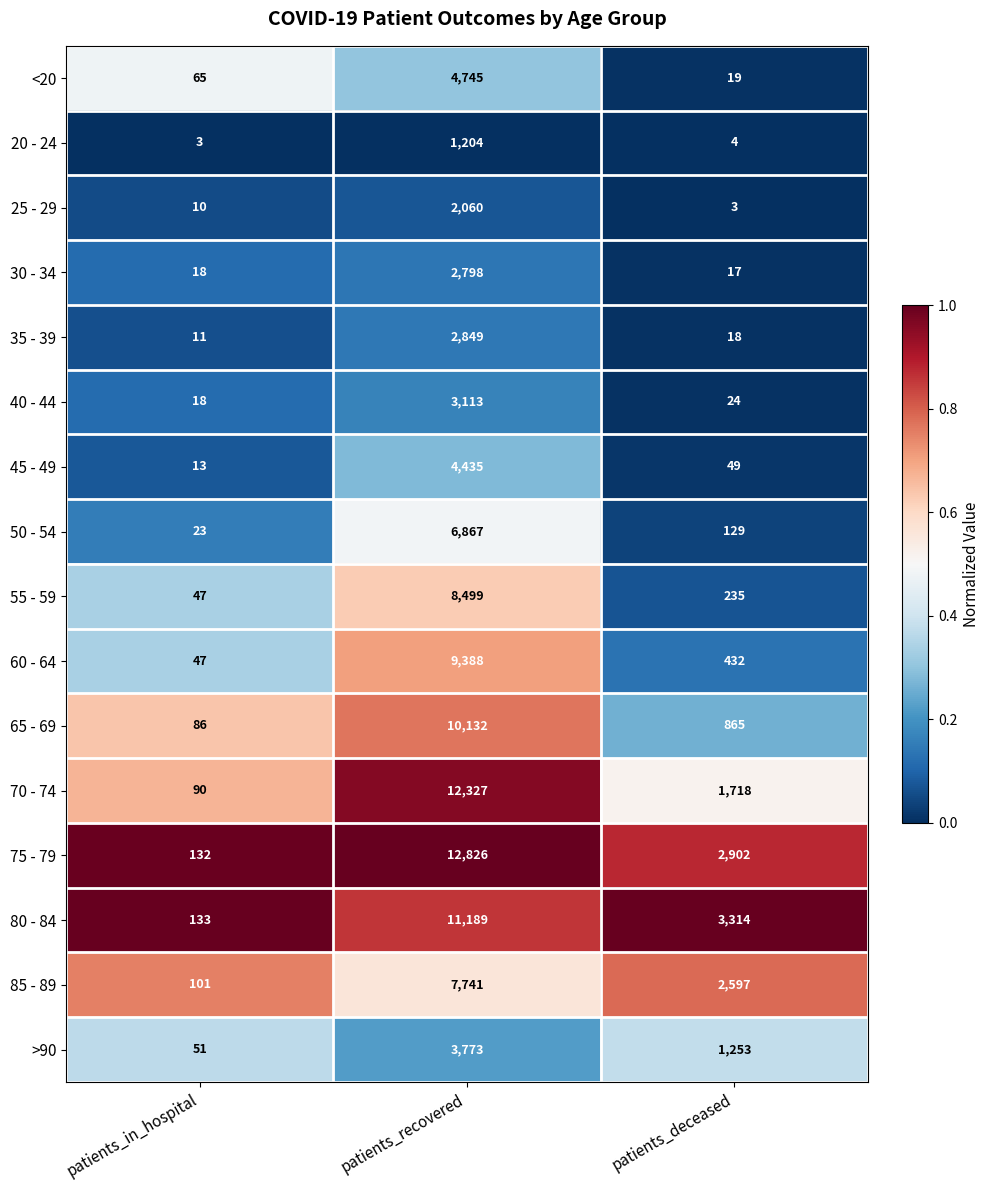

Which series has the largest range (max minus min)?

75 - 79